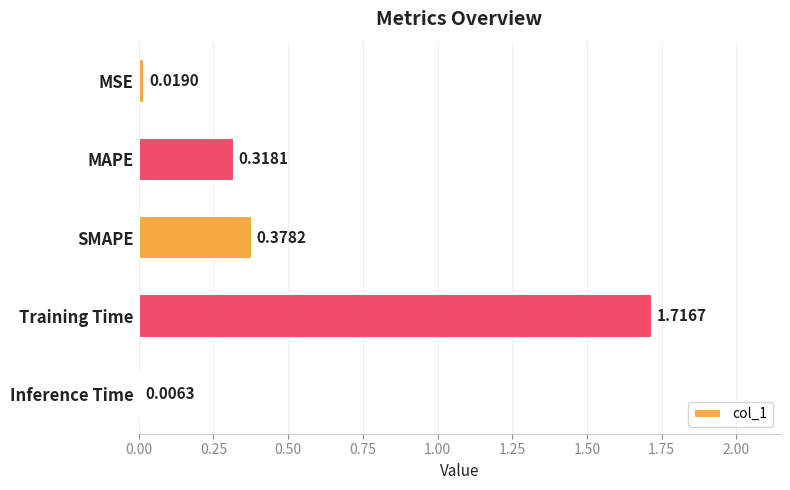

What is the average value?

0.5